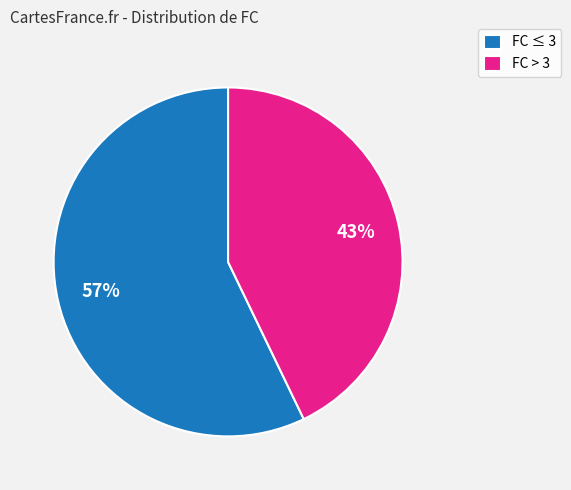

What percentage is the FC ≤ 3 slice, to the nearest percent?

57%